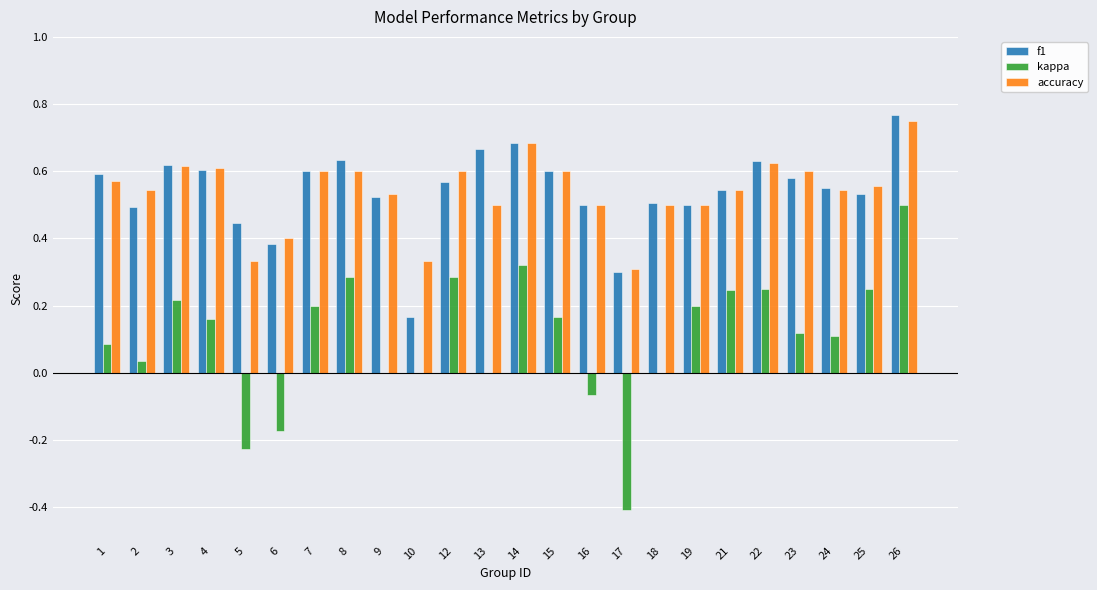

Which series changed the most between 9 and 21?

kappa